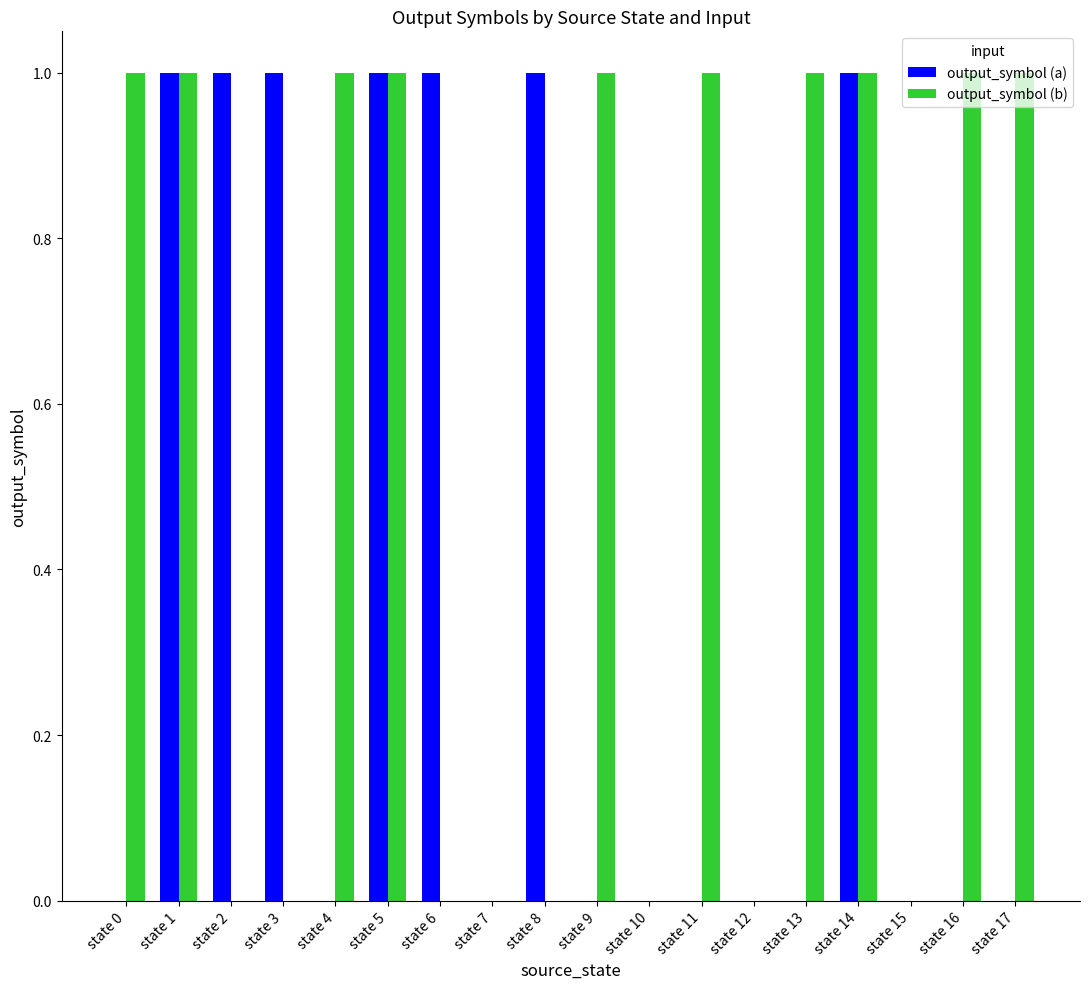

Is the value of output_symbol (a) at state 11 greater than the value of output_symbol (b) at state 14?

No